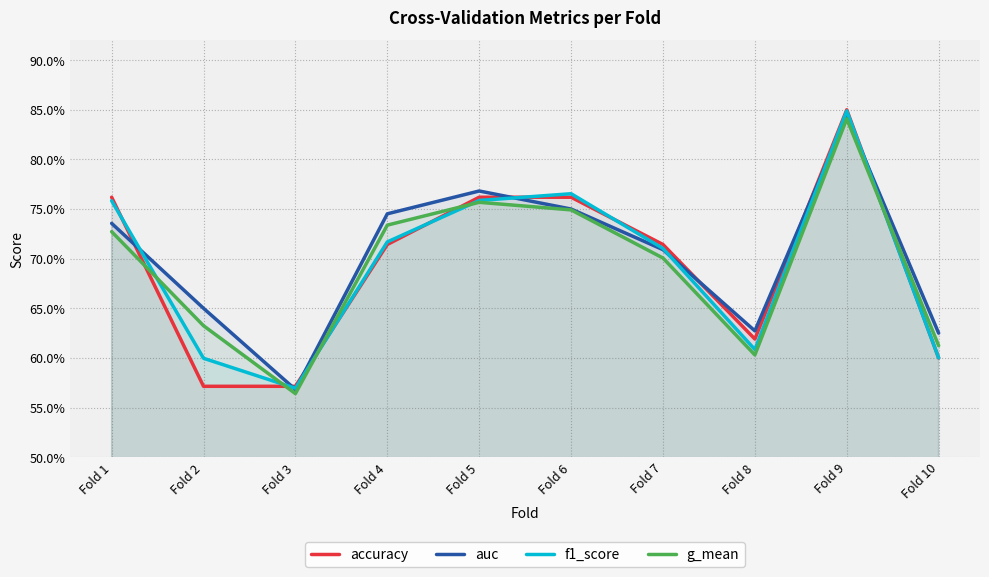

Does the chart display data point markers on the line(s)?

No